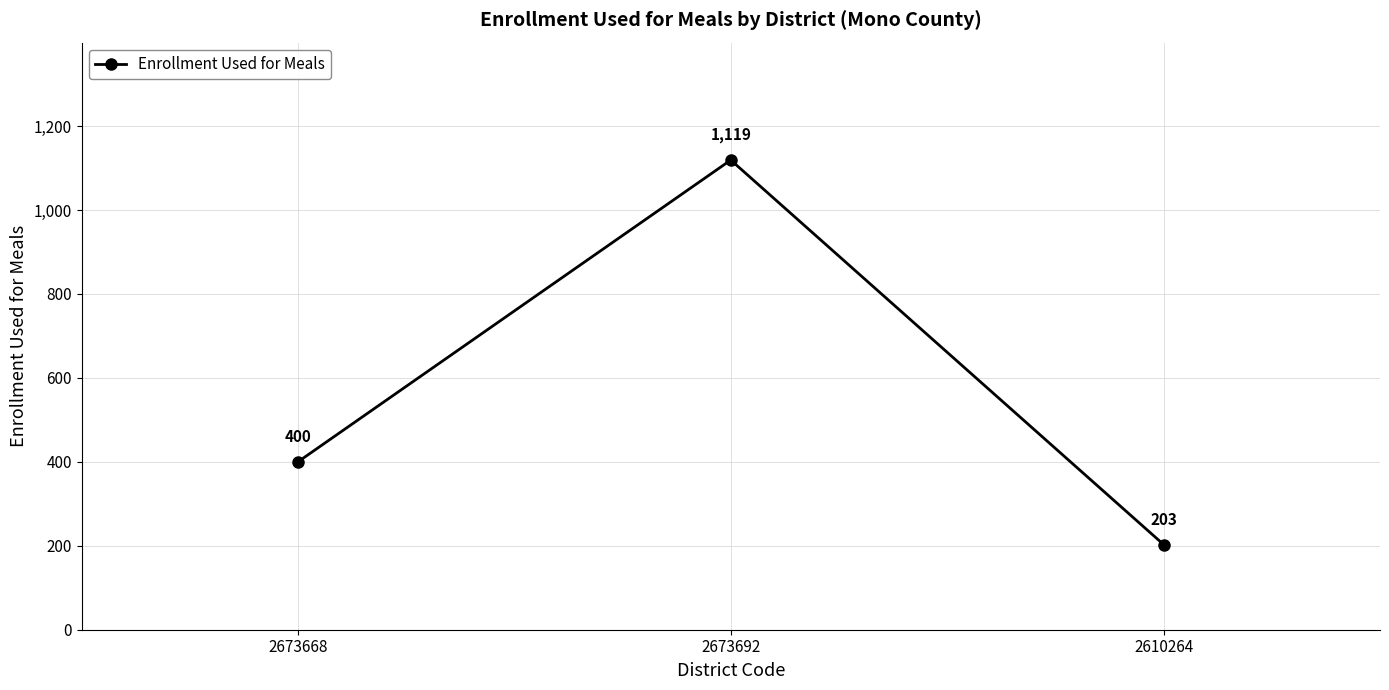

Which category has the lowest value across all series?

2610264